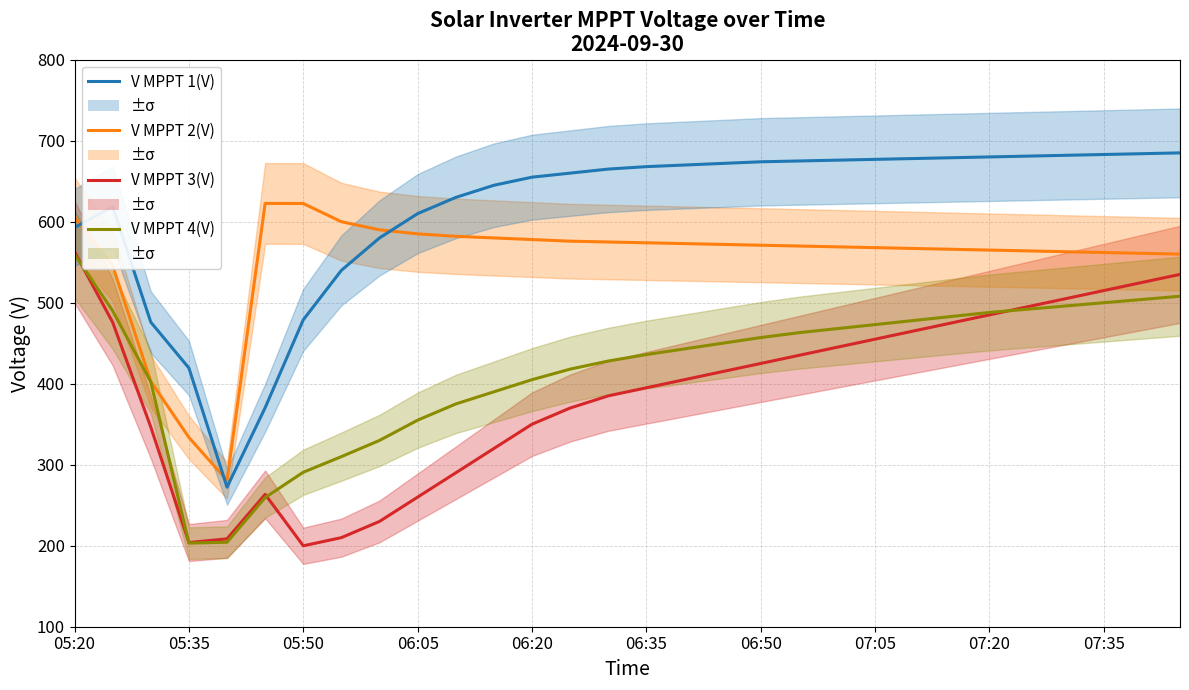

Between which two adjacent categories do V MPPT 4(V) and V MPPT 3(V) first intersect?

05:20 and 05:35